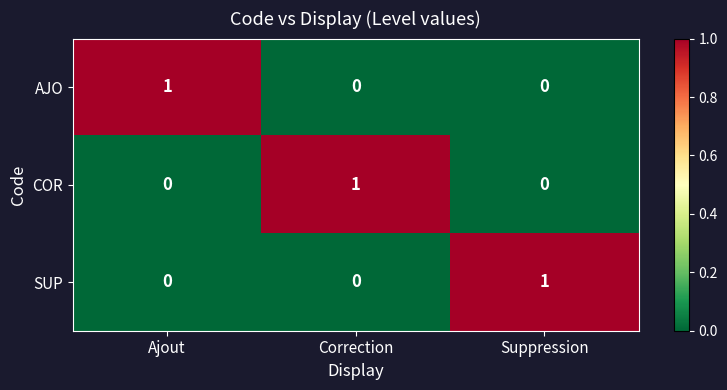

True or false: SUP has a value of 0 at Suppression.

False